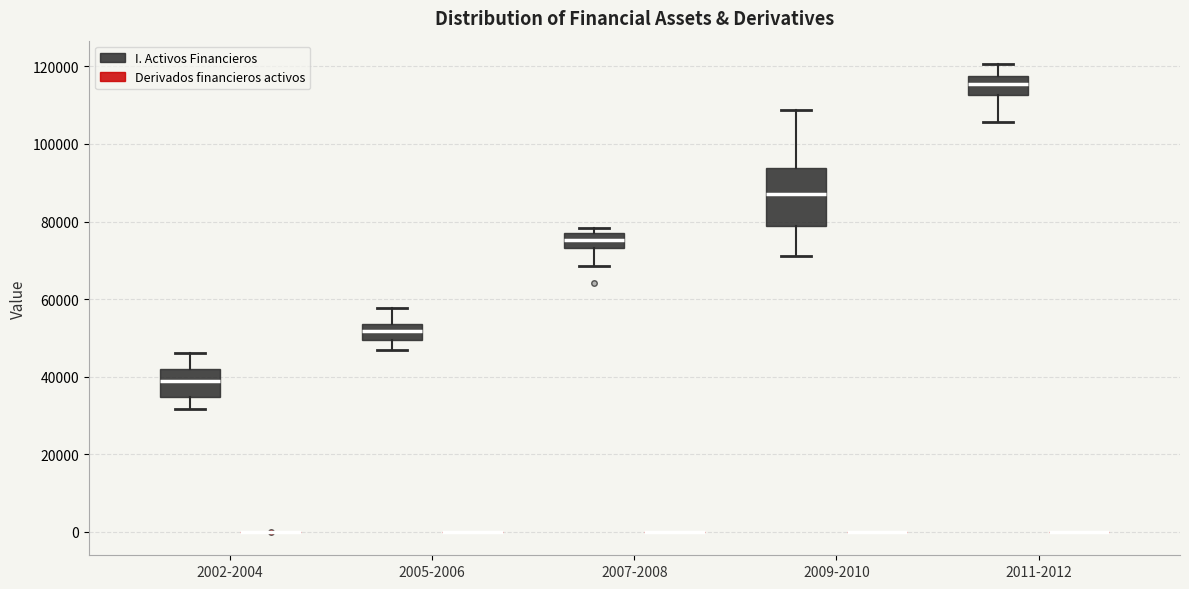

Reading left to right, transcribe this box plot: for each box, give where its median line is, the range the box spans, and where its two whiskers end, as read against the y-axis. The values are not printed on the chart, so give them approximately, as read against the axis.

2002-2004 (I. Activos Financieros): median 38000, box 34000 to 42000, whiskers 32000 to 46000
2002-2004 (Derivados financieros activos): box collapsed to a line at 0, whiskers 0 to 0
2005-2006 (I. Activos Financieros): median 52000, box 50000 to 54000, whiskers 46000 to 58000
2005-2006 (Derivados financieros activos): box collapsed to a line at 0, whiskers 0 to 0
2007-2008 (I. Activos Financieros): median 76000 (inside the box), box 74000 to 76000, whiskers 68000 to 78000
2007-2008 (Derivados financieros activos): box collapsed to a line at 0, whiskers 0 to 0
2009-2010 (I. Activos Financieros): median 88000, box 78000 to 94000, whiskers 72000 to 108000
2009-2010 (Derivados financieros activos): box collapsed to a line at 0, whiskers 0 to 0
2011-2012 (I. Activos Financieros): median 116000, box 112000 to 118000, whiskers 106000 to 120000
2011-2012 (Derivados financieros activos): box collapsed to a line at 0, whiskers 0 to 0